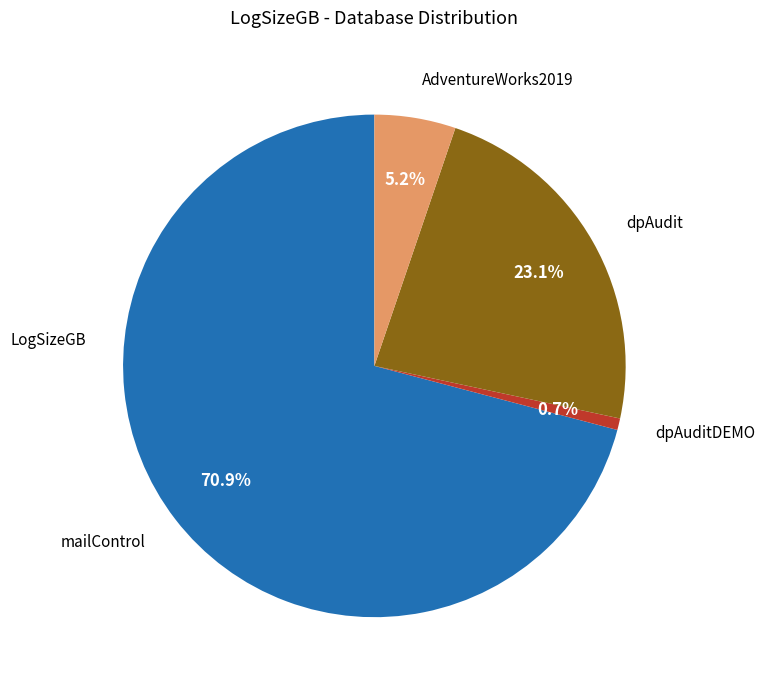

Which category has the smallest portion of the pie?

dpAuditDEMO